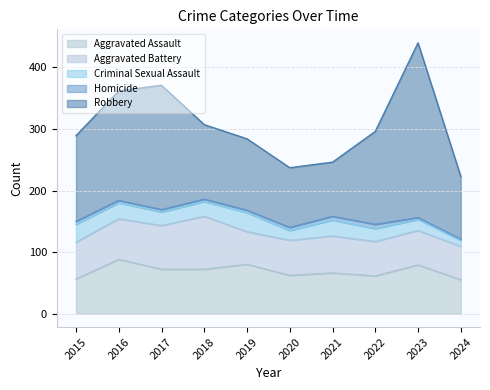

What is the difference between the Robbery values at 2021 and 2015?

51